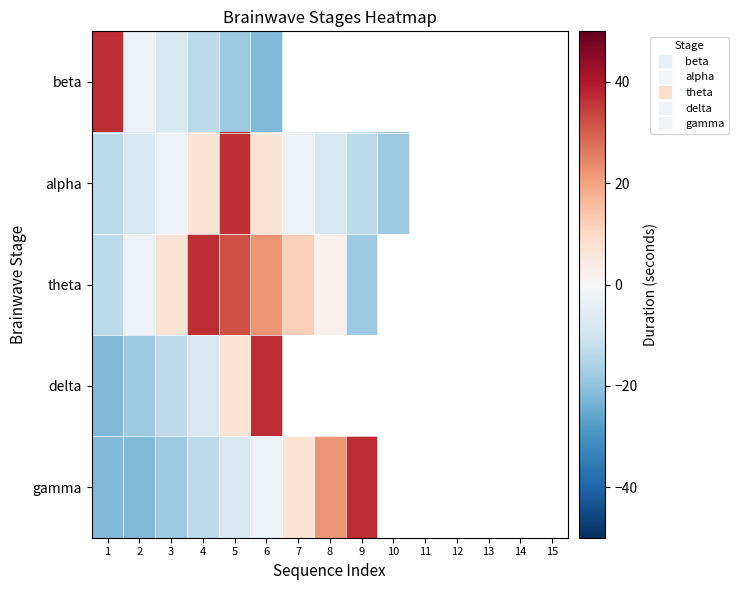

Is it true that beta equals -2.3 at 3?

False